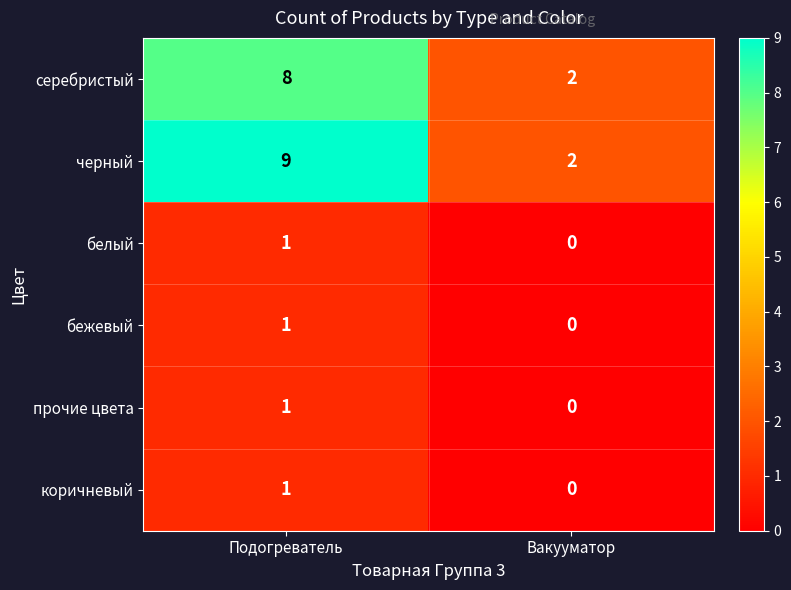

The белый series shows -1 at Вакууматор. True or false?

False